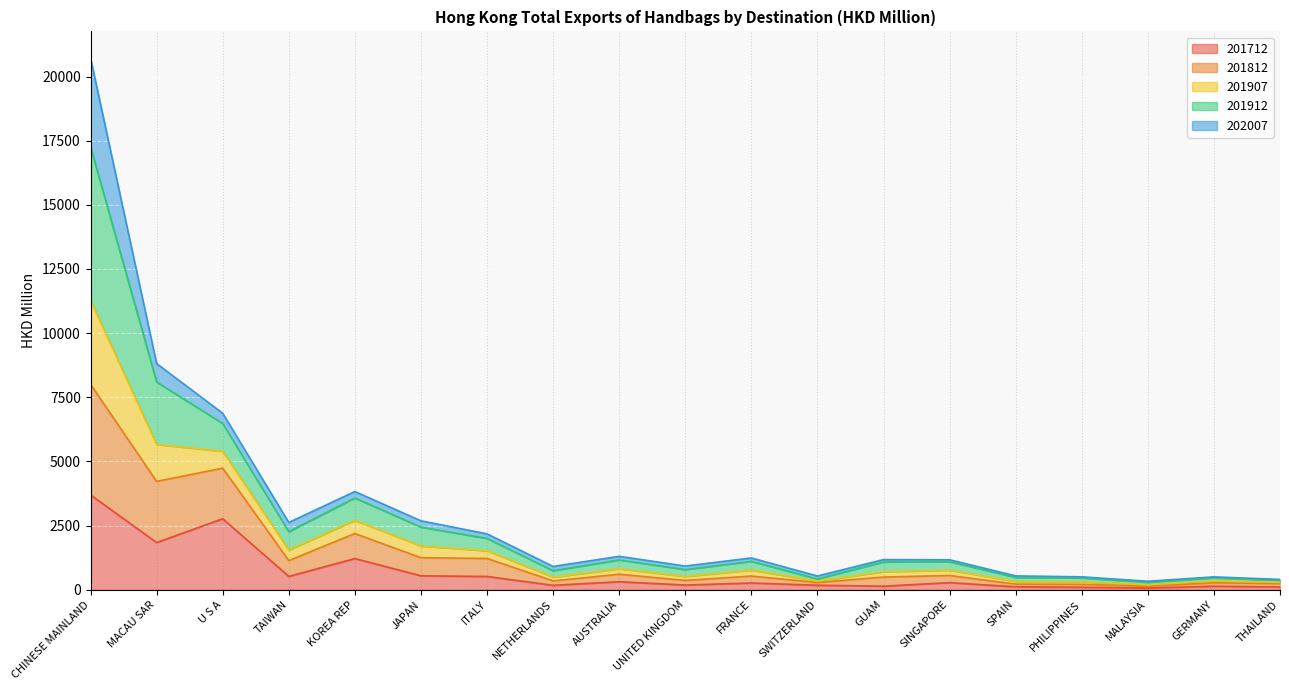

At which category is the sum across all series the highest?

CHINESE MAINLAND